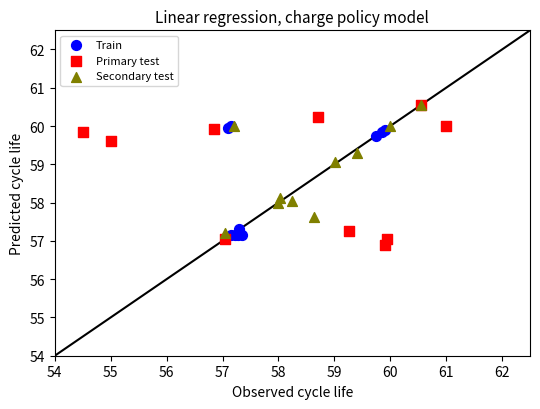

Which series has the largest Y range (max minus min)?

Primary test